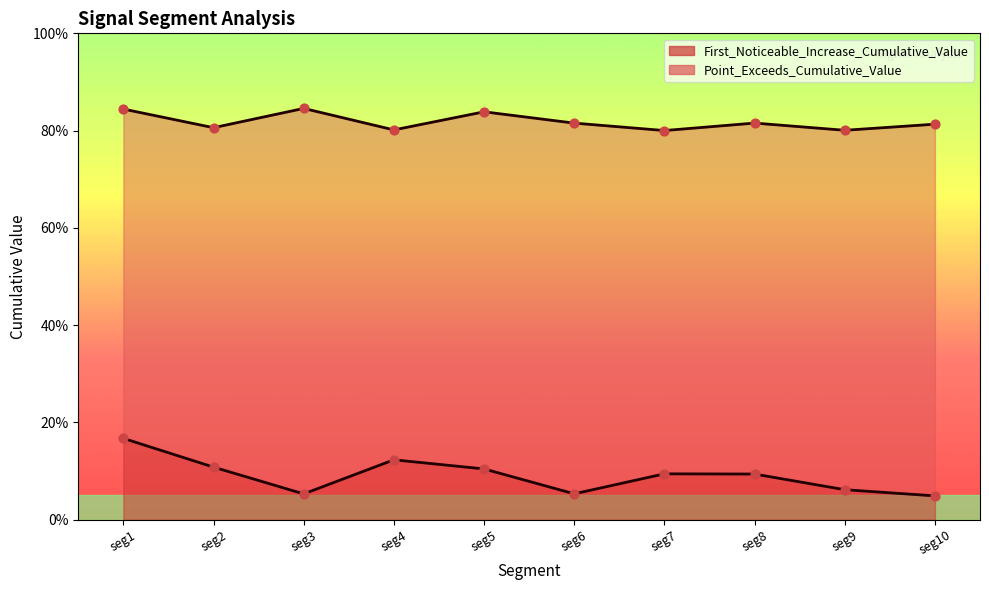

What is the total value across all series at seg1?

1.0